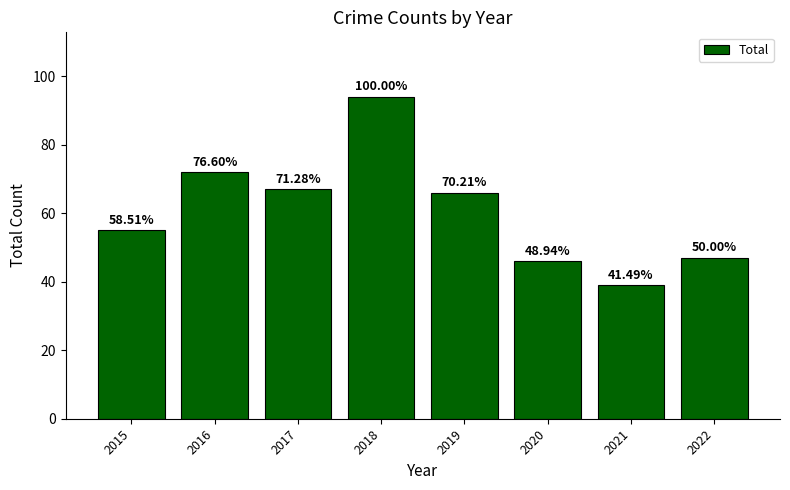

Is it true that the value at 2016 is 72?

True